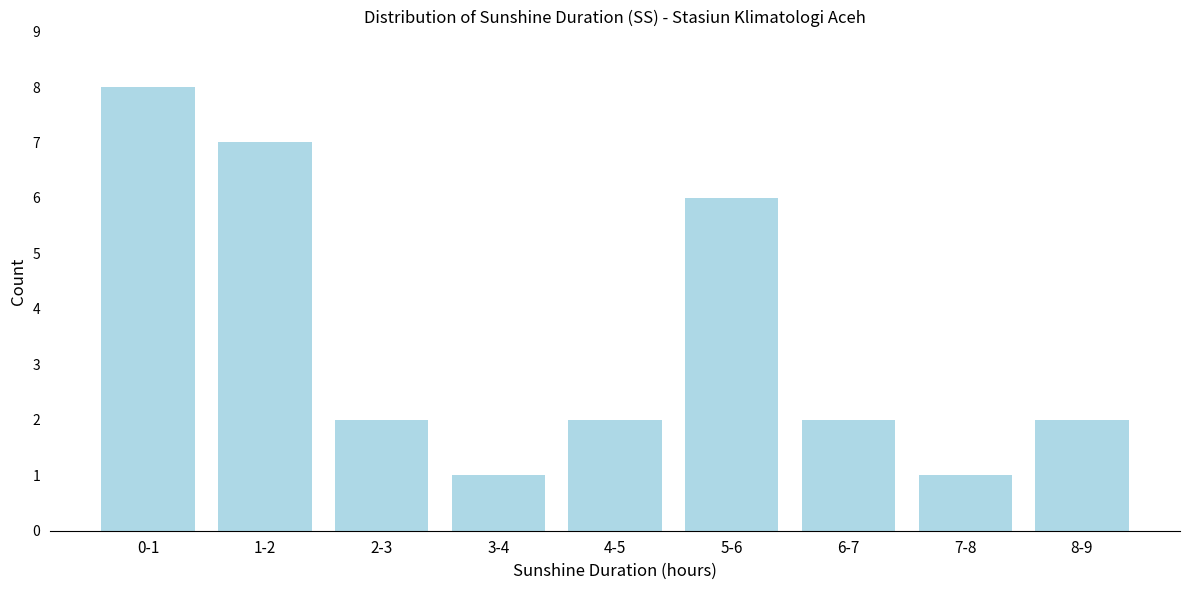

Reading left to right, what are all the values shown in this chart?

0-1=8	1-2=7	2-3=2	3-4=1	4-5=2	5-6=6	6-7=2	7-8=1	8-9=2